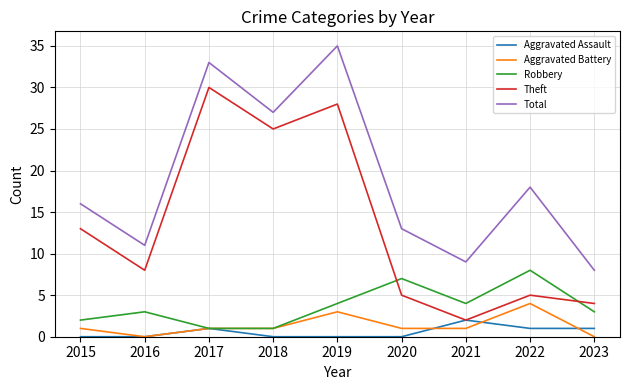

Rank the series at 2015 from lowest to highest value.

Aggravated Assault, Aggravated Battery, Robbery, Theft, Total